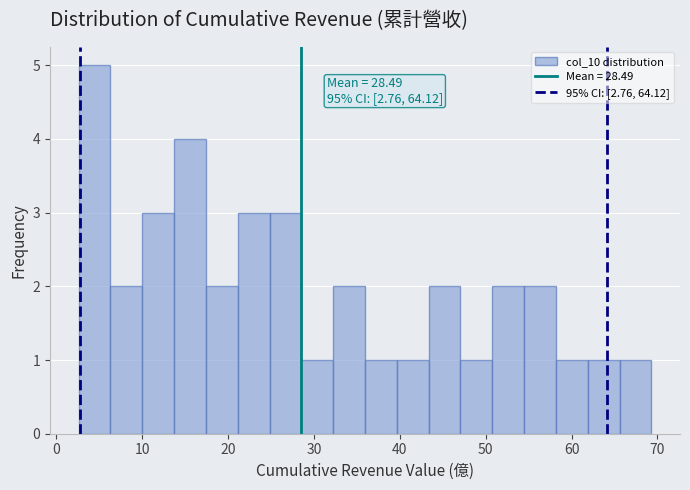

Read against the x-axis, roughly where is the centre of the tallest bar?

4